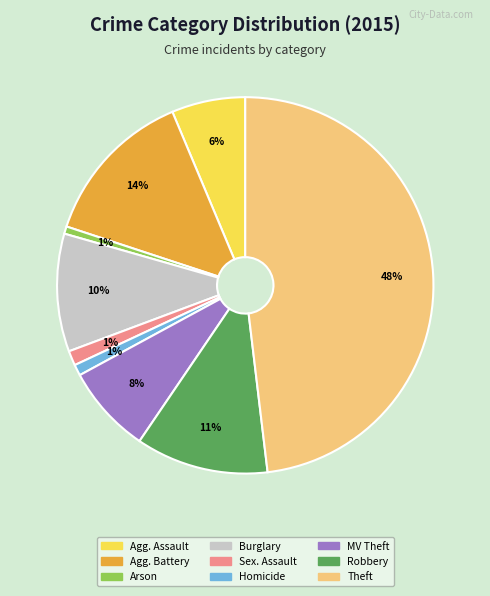

Does any single category account for the majority?

No